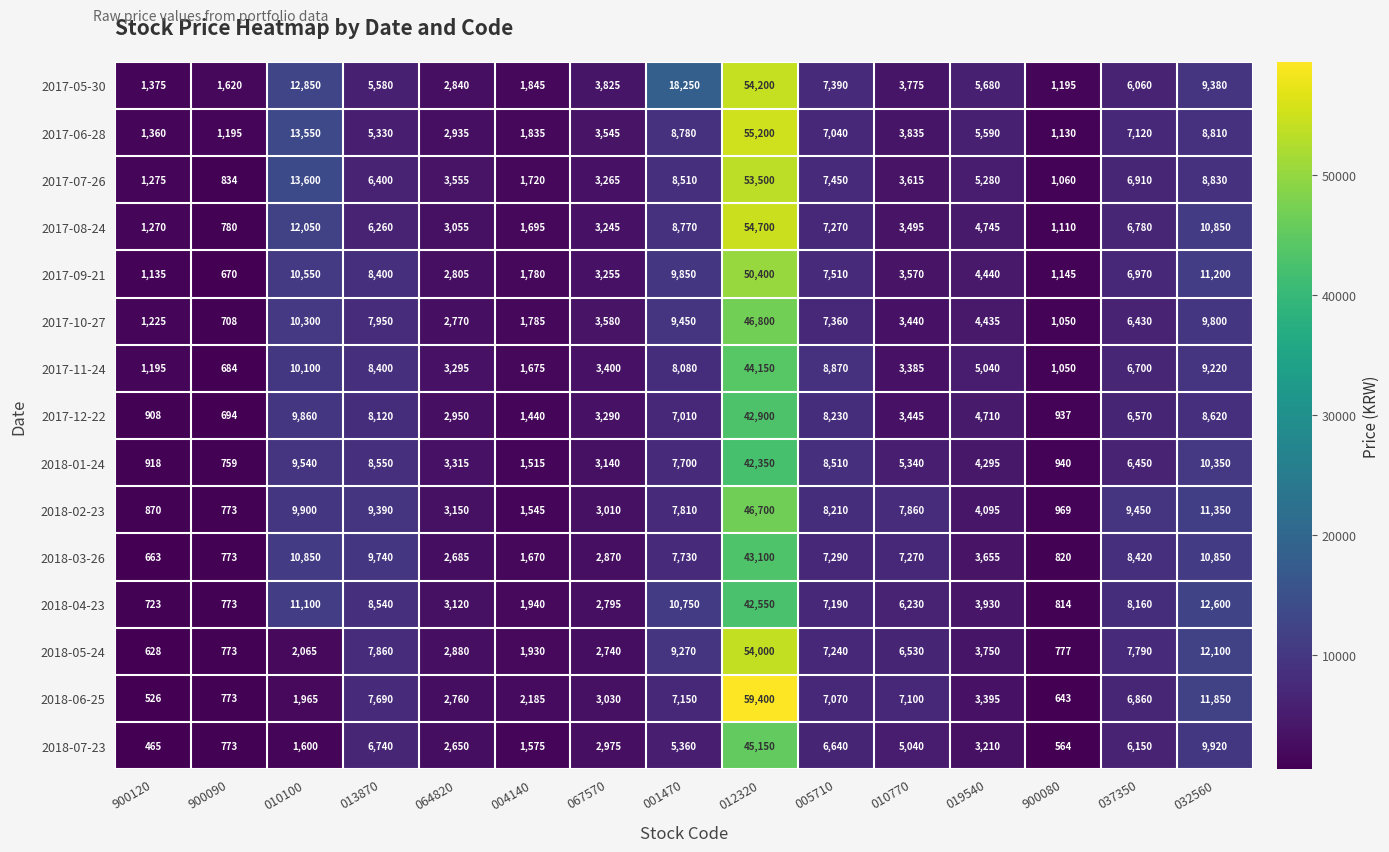

Which series has the largest total across all categories?

2017-05-30